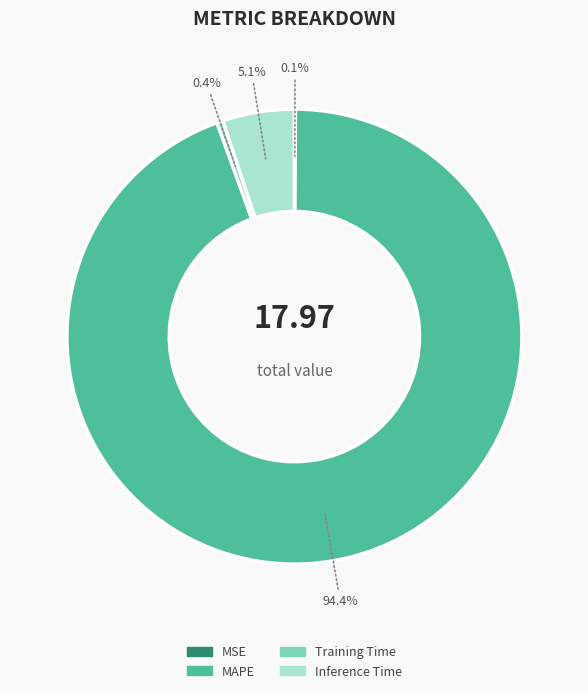

Does any single category account for the majority?

Yes